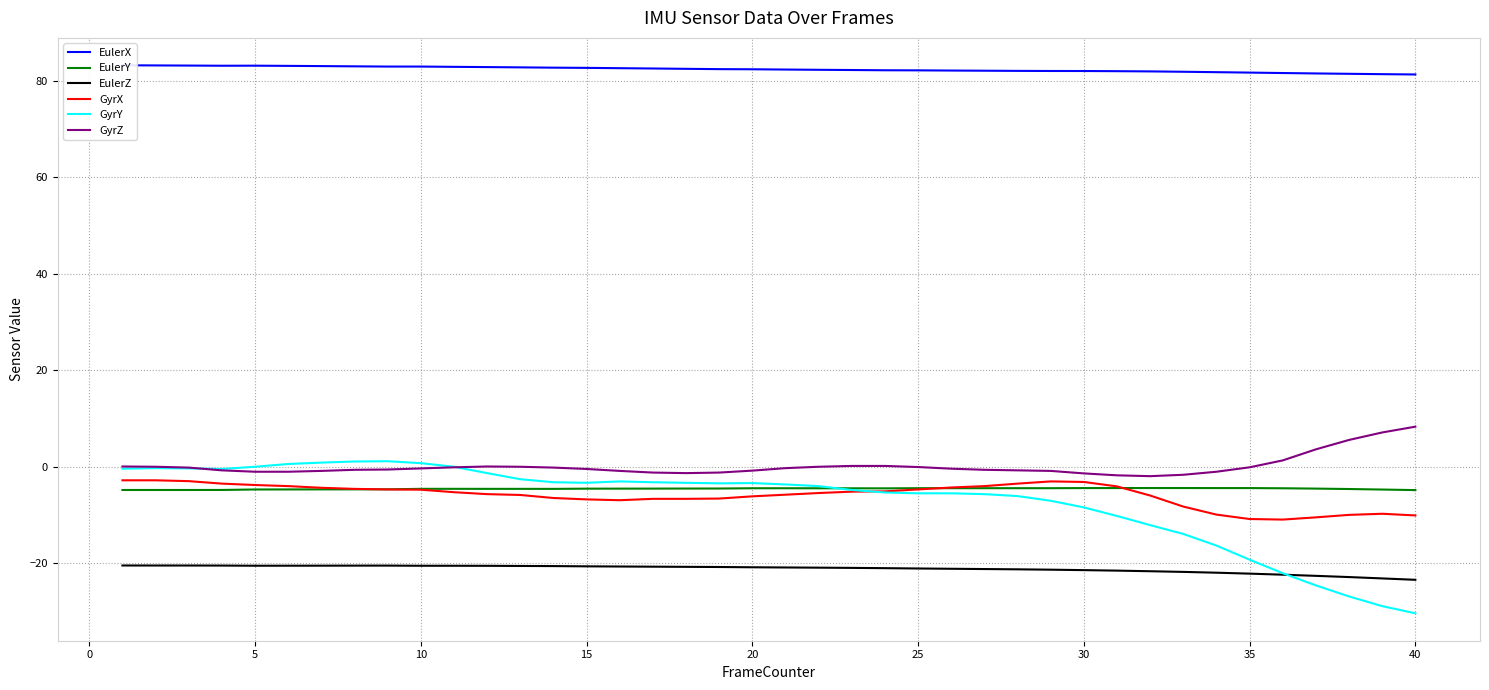

What is the highest value of the EulerY series?

-4.4